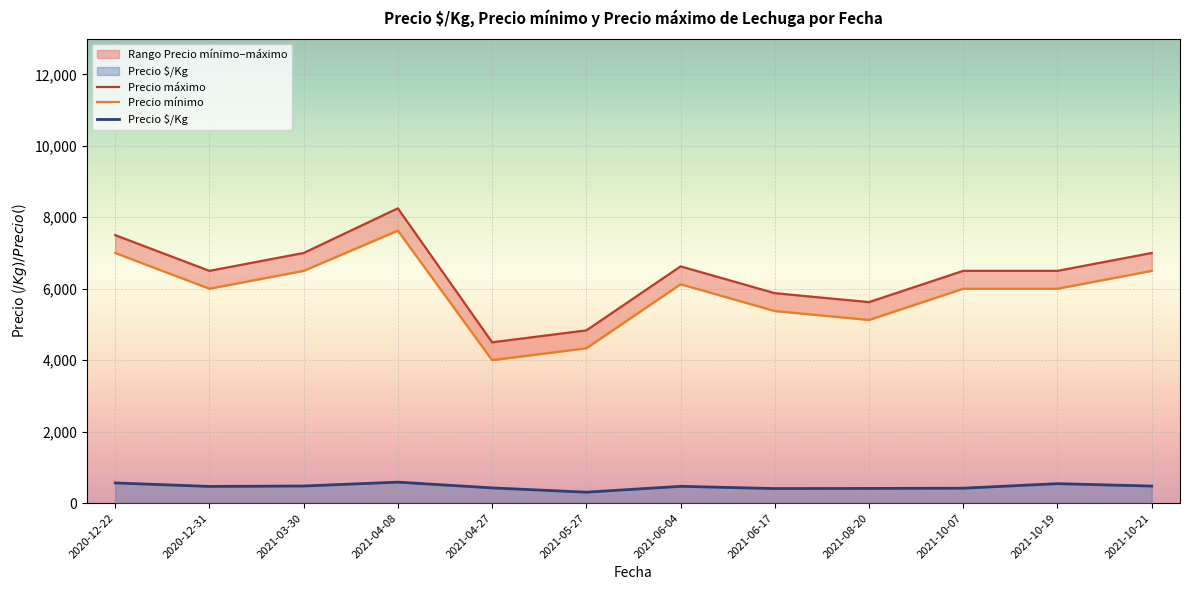

The value of Precio máximo at 2021-05-27 is 1104. True or false?

False